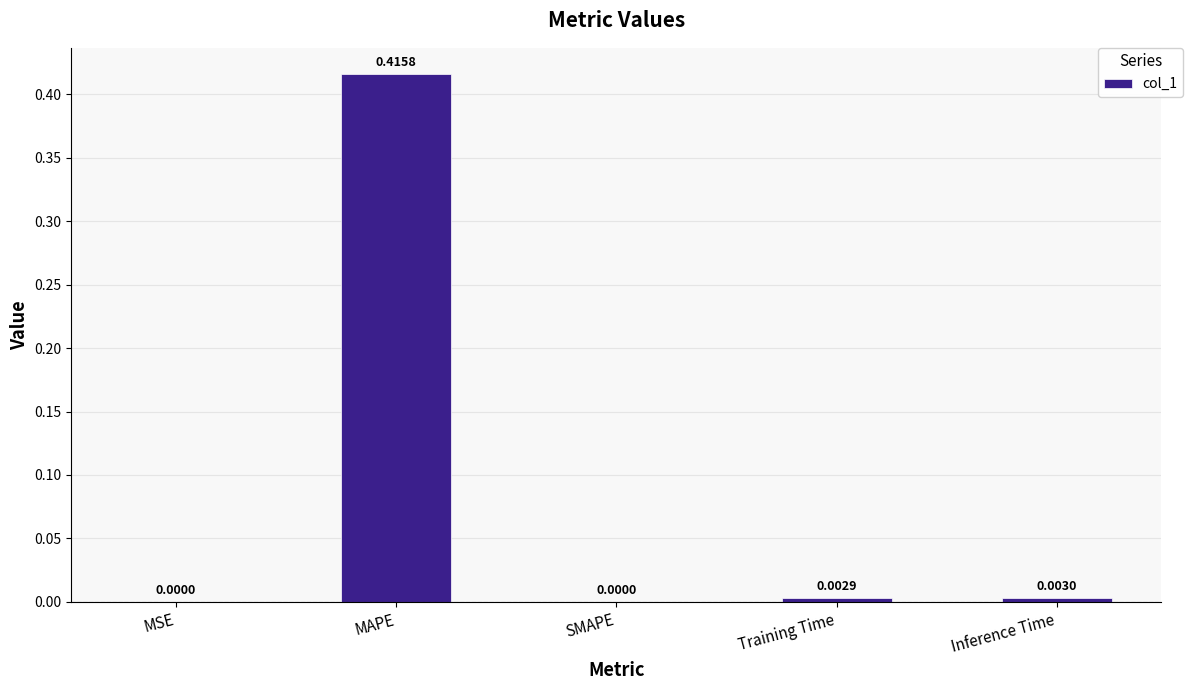

What is the change in value from MAPE to Inference Time?

-0.4